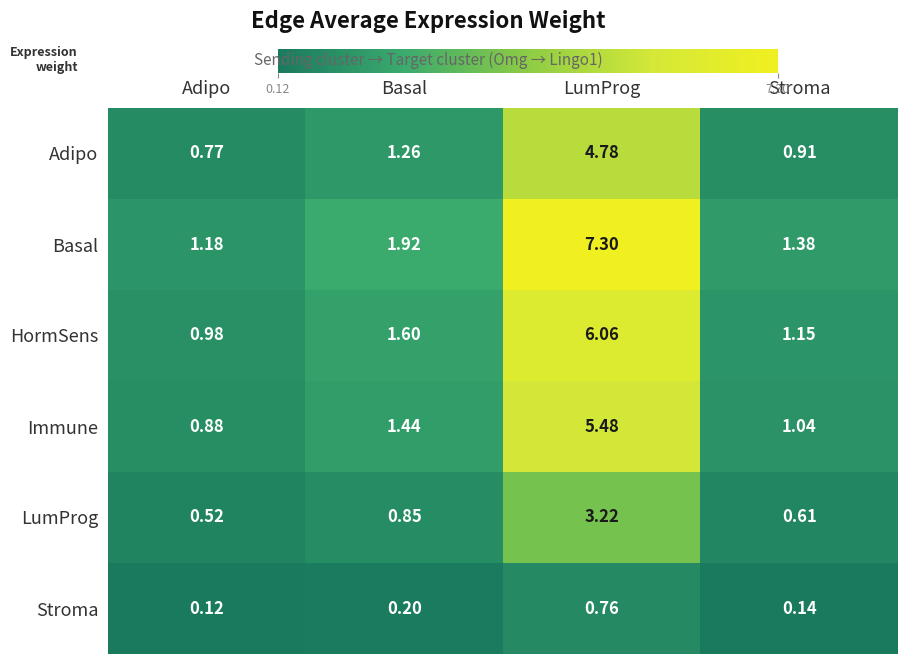

Where is Stroma nearest to the value 0?

Adipo